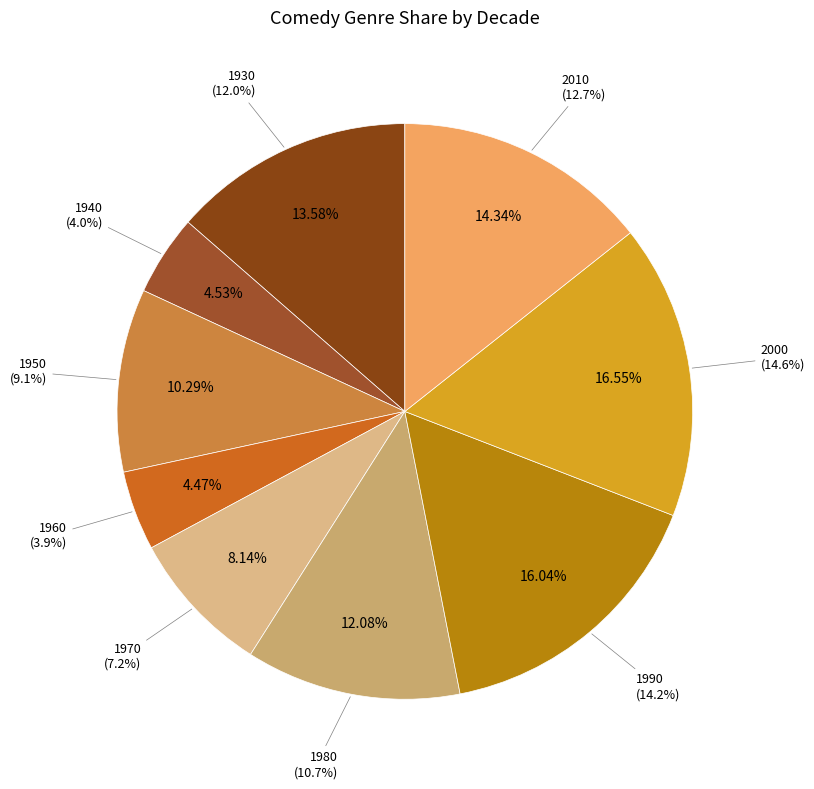

To the nearest percent, what portion does 2010 represent?

14%